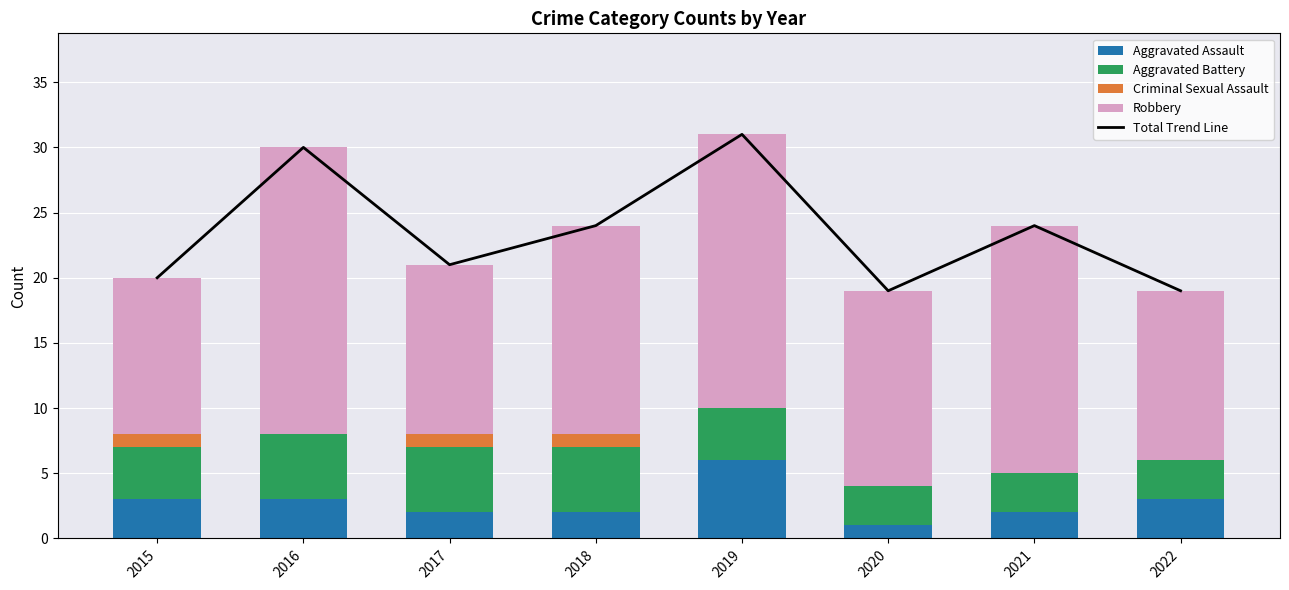

What is the difference between the highest and lowest values at 2021?

24